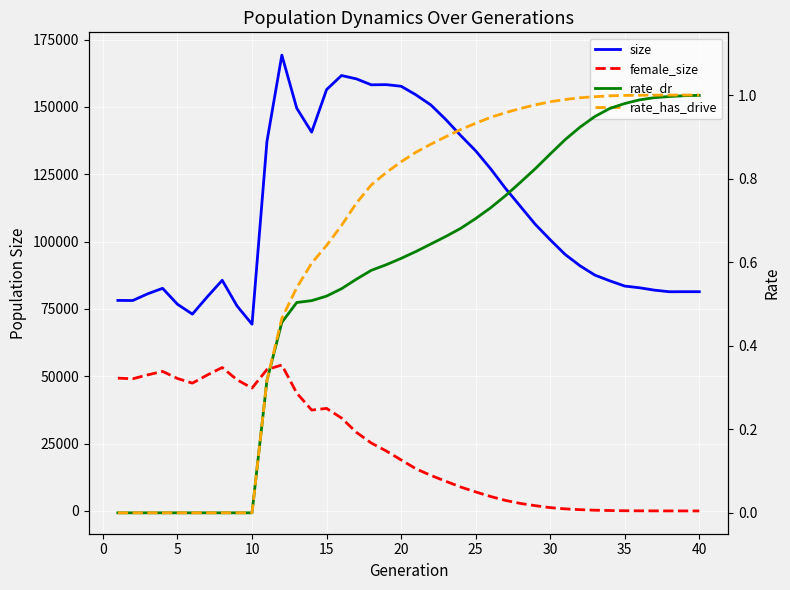

What is the average value of the female_size series?

23107.5